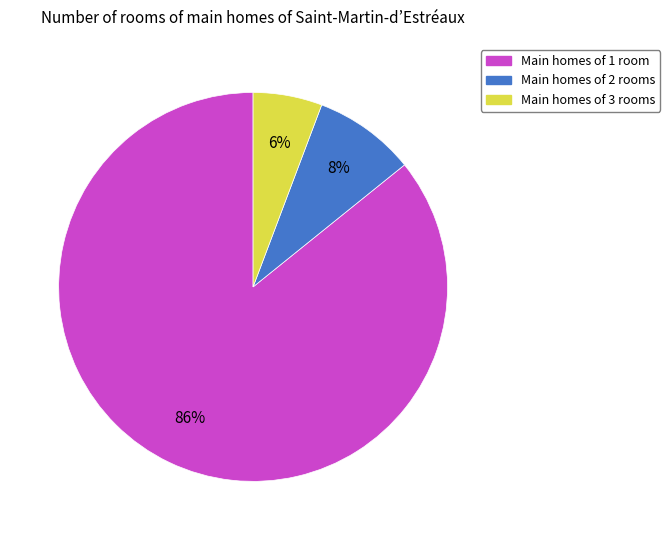

To the nearest percent, what is the difference between the largest and smallest slice percentages?

80%